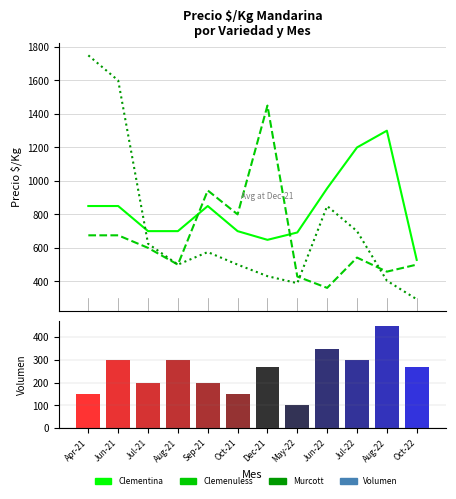

How many values in the Volumen series are below 270?

5